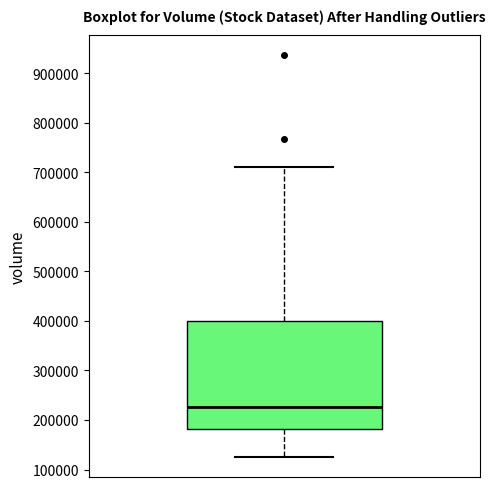

Transcribe this box plot: give where the median line is, the range the box spans, and where the two whiskers end, as read against the y-axis. The values are not printed on the chart, so give them approximately, as read against the axis.

median 230000, box 180000 to 400000, whiskers 130000 to 710000